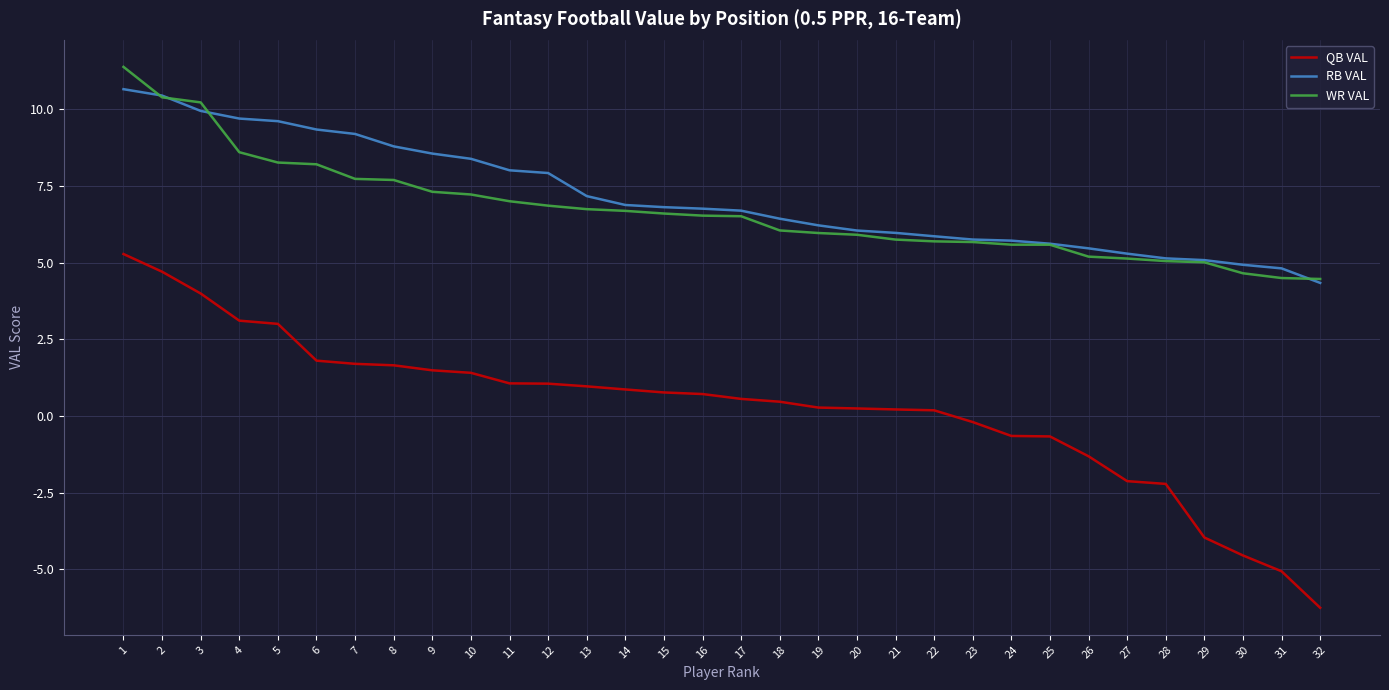

Rank the series by their maximum value, from lowest to highest.

QB VAL, RB VAL, WR VAL